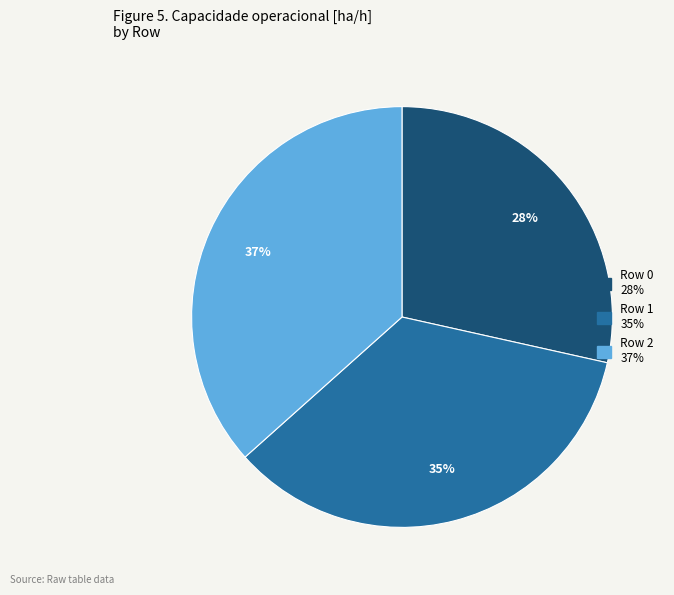

Which slice is the largest?

Row 2